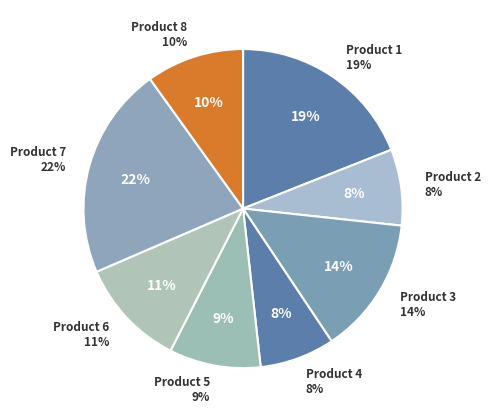

Is it true that Product 1 is 31% of the pie?

False